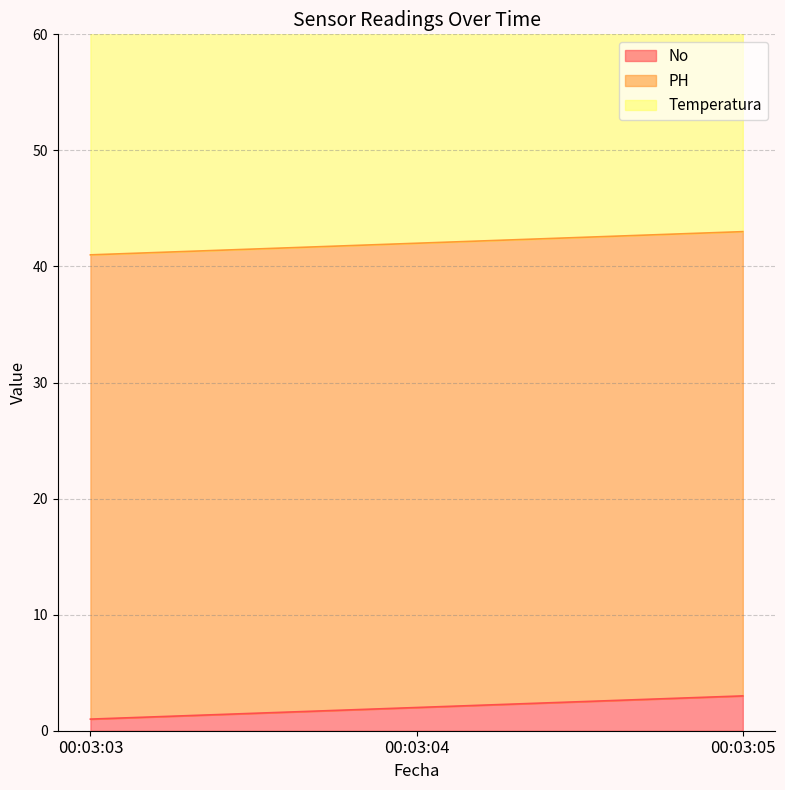

Which series has the largest range (max minus min)?

No